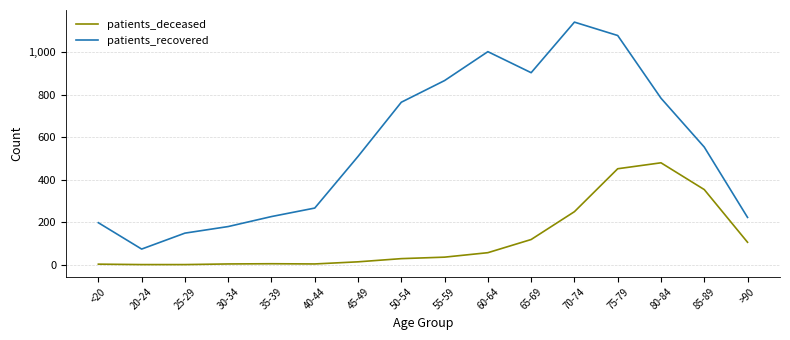

True or false: patients_recovered and patients_deceased cross at least once.

False